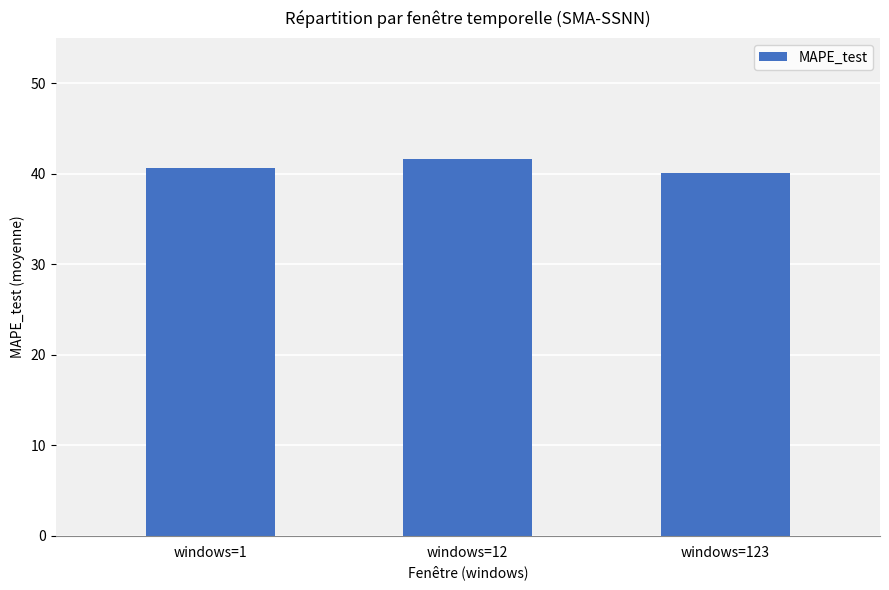

What is the minimum value shown in the chart?

40.0